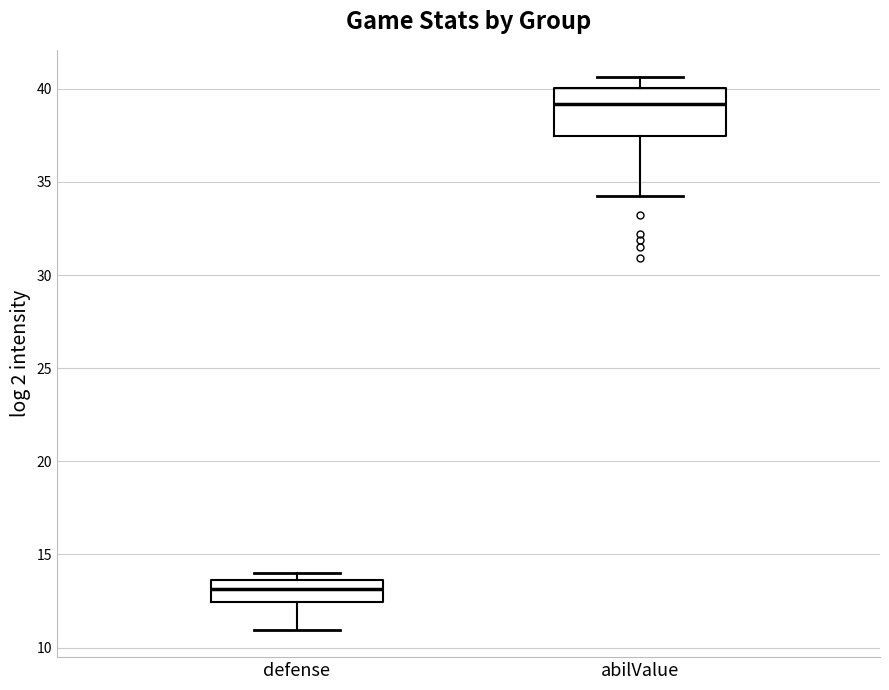

Reading left to right, transcribe this box plot: for each box, give where its median line is, the range the box spans, and where its two whiskers end, as read against the y-axis. The values are not printed on the chart, so give them approximately, as read against the axis.

defense: median 13.0, box 12.5 to 13.5, whiskers 11.0 to 14.0
abilValue: median 39.0, box 37.5 to 40.0, whiskers 34.0 to 40.5